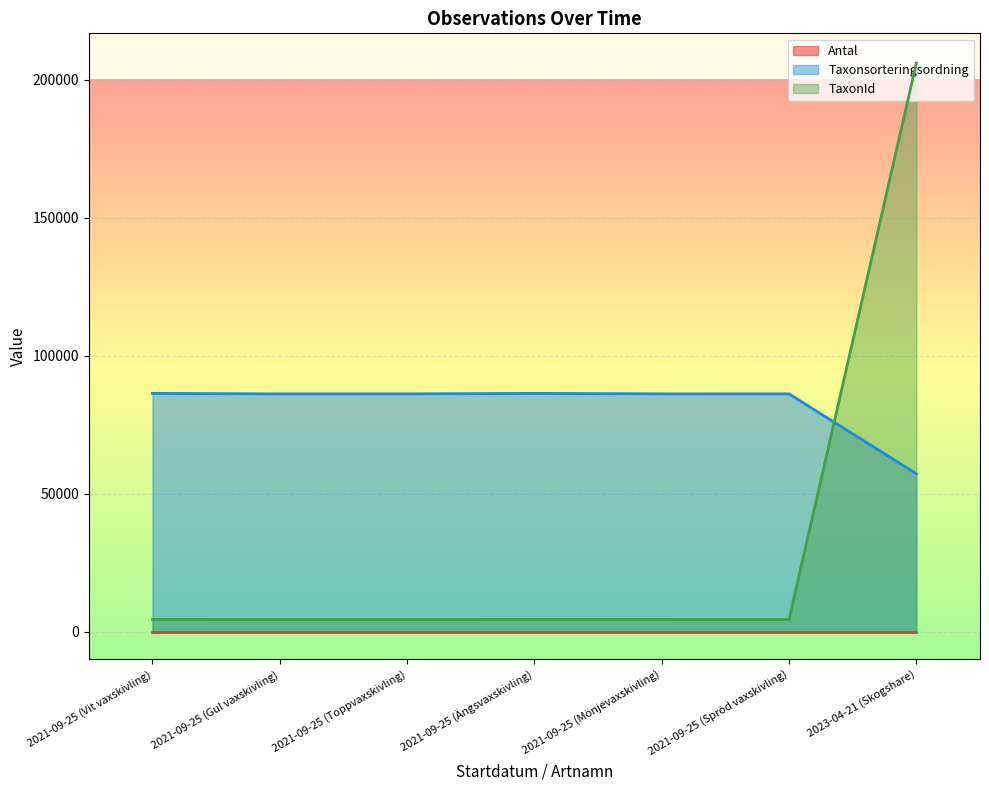

True or false: Taxonsorteringsordning has a value of 50979 at 2021-09-25 (Toppvaxskivling).

False